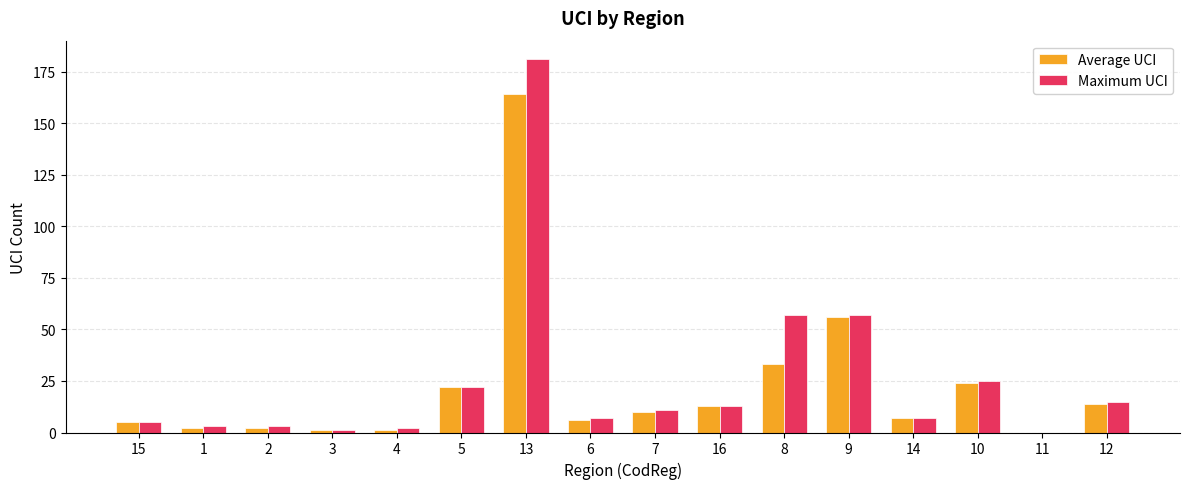

What is the greatest value displayed?

181